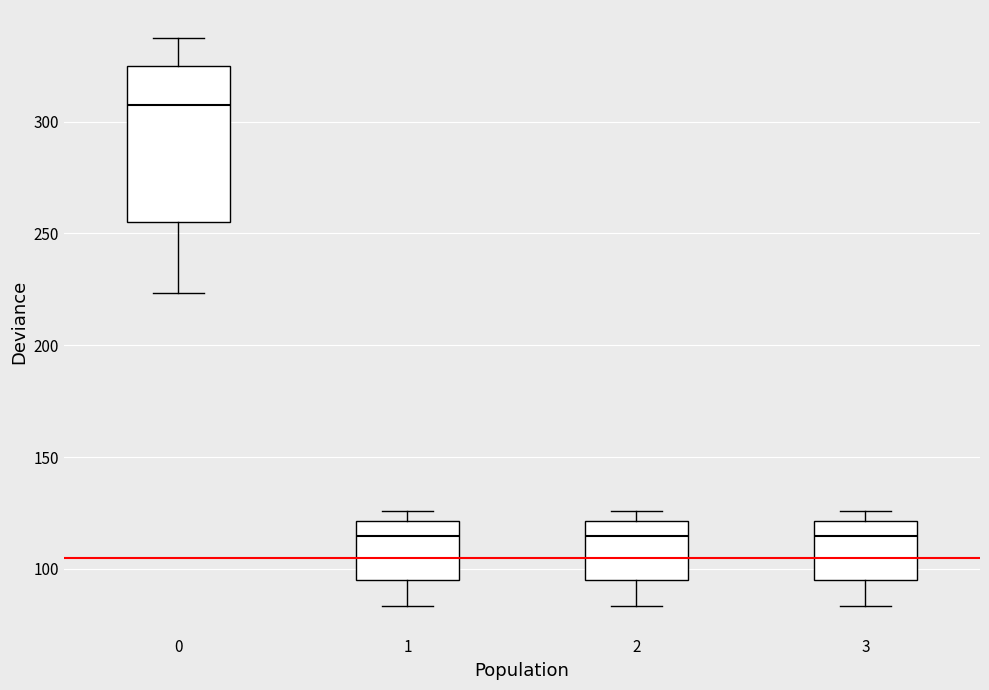

Reading left to right, transcribe this box plot: for each box, give where its median line is, the range the box spans, and where its two whiskers end, as read against the y-axis. The values are not printed on the chart, so give them approximately, as read against the axis.

0: median 305, box 255 to 325, whiskers 225 to 335
1: median 115, box 95 to 120, whiskers 85 to 125
2: median 115, box 95 to 120, whiskers 85 to 125
3: median 115, box 95 to 120, whiskers 85 to 125